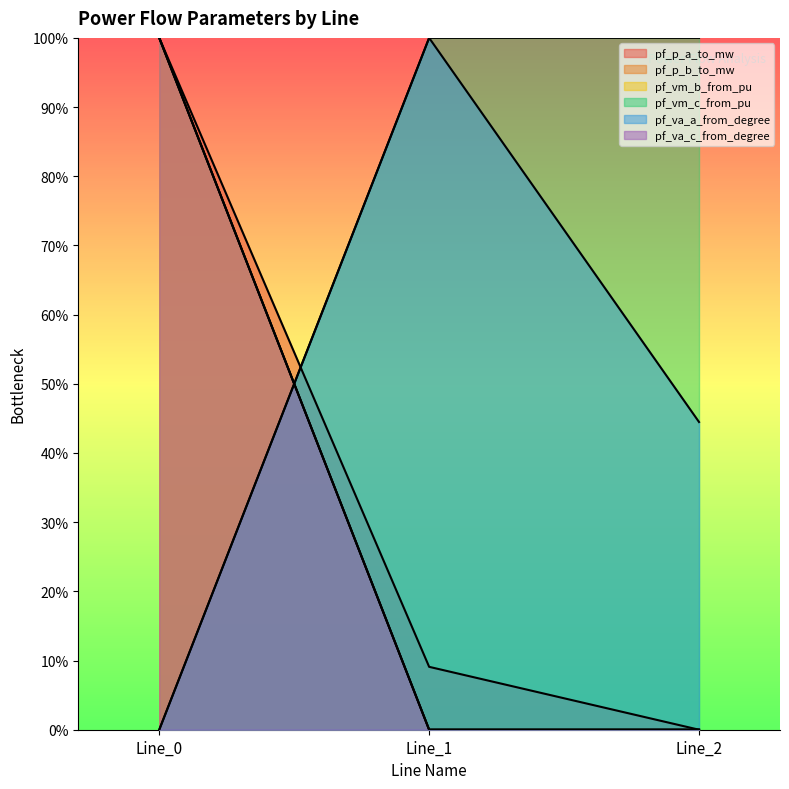

Does the chart display data point markers on the line(s)?

No